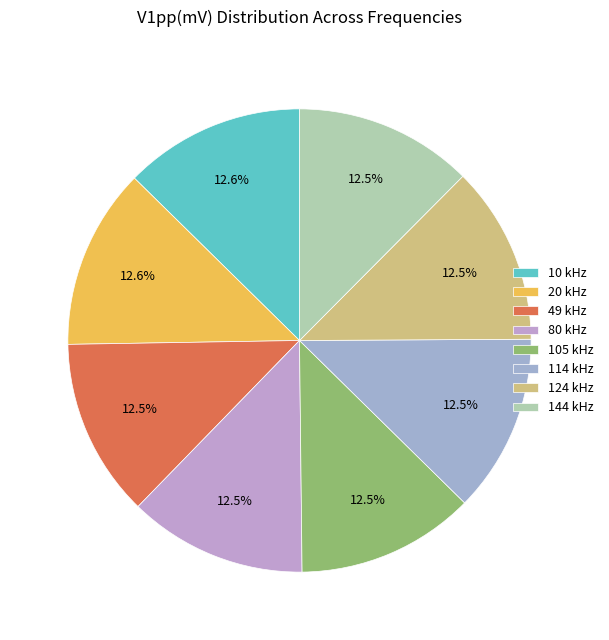

To the nearest percent, what is the average slice percentage?

12%